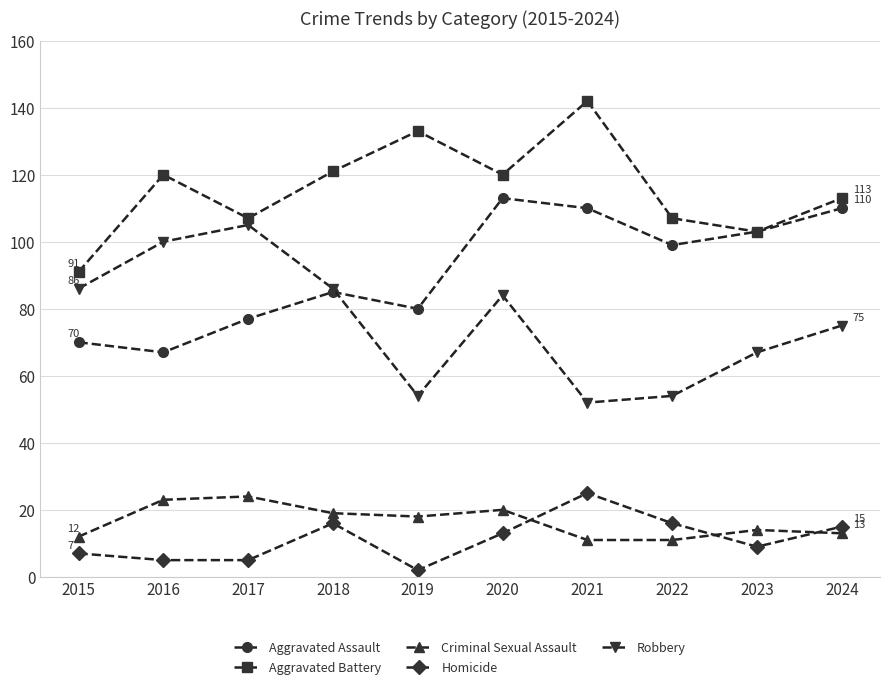

At which label does Criminal Sexual Assault first exceed 18?

2016